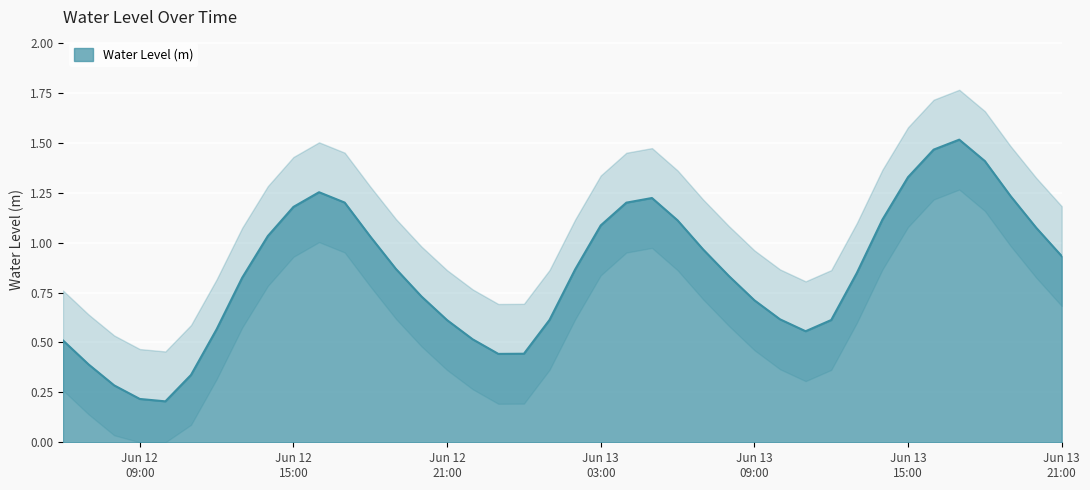

How many points are higher than both their immediate neighbors (excluding endpoints)?

3